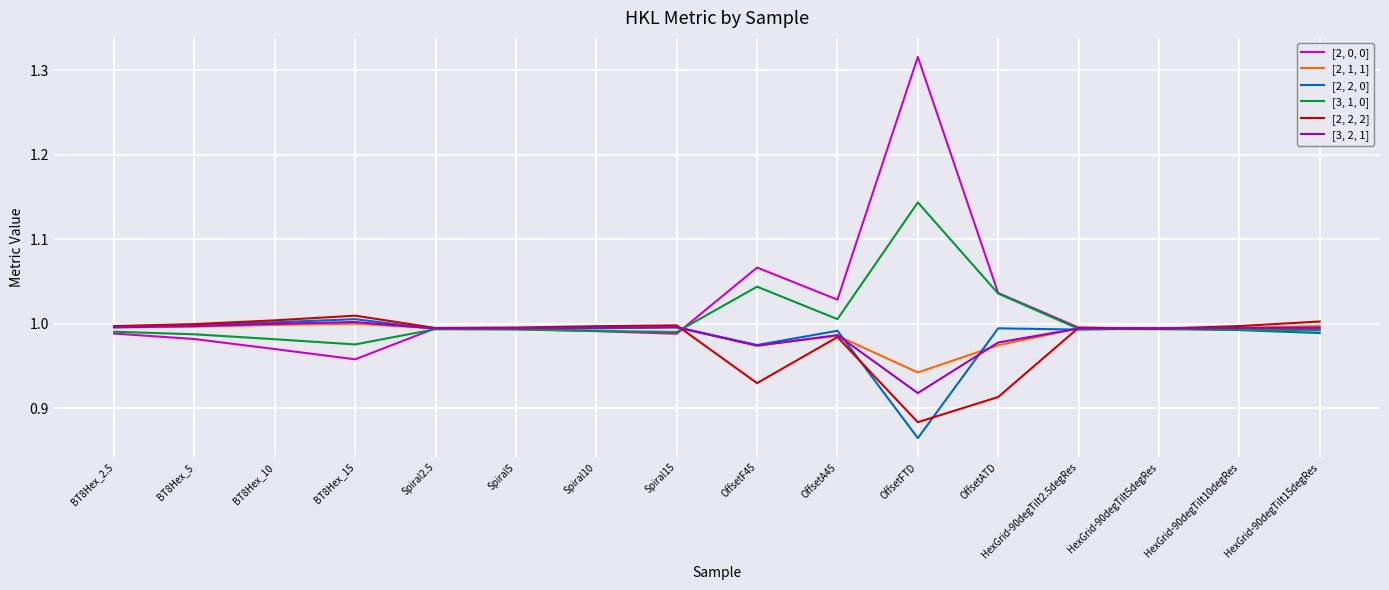

What is the difference between the maximum and second lowest values in the [2, 2, 2] series?

0.1